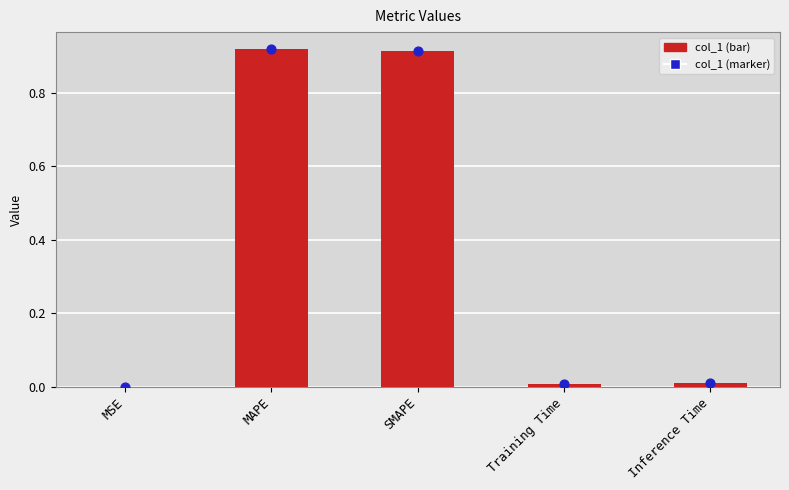

Between MAPE and Inference Time, which is larger?

MAPE